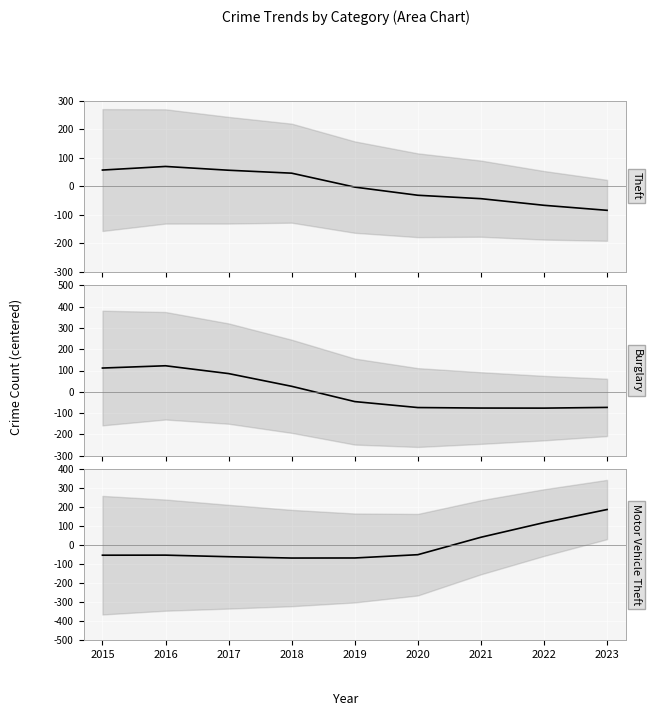

Between 2023 and 2016, which is larger?

2016